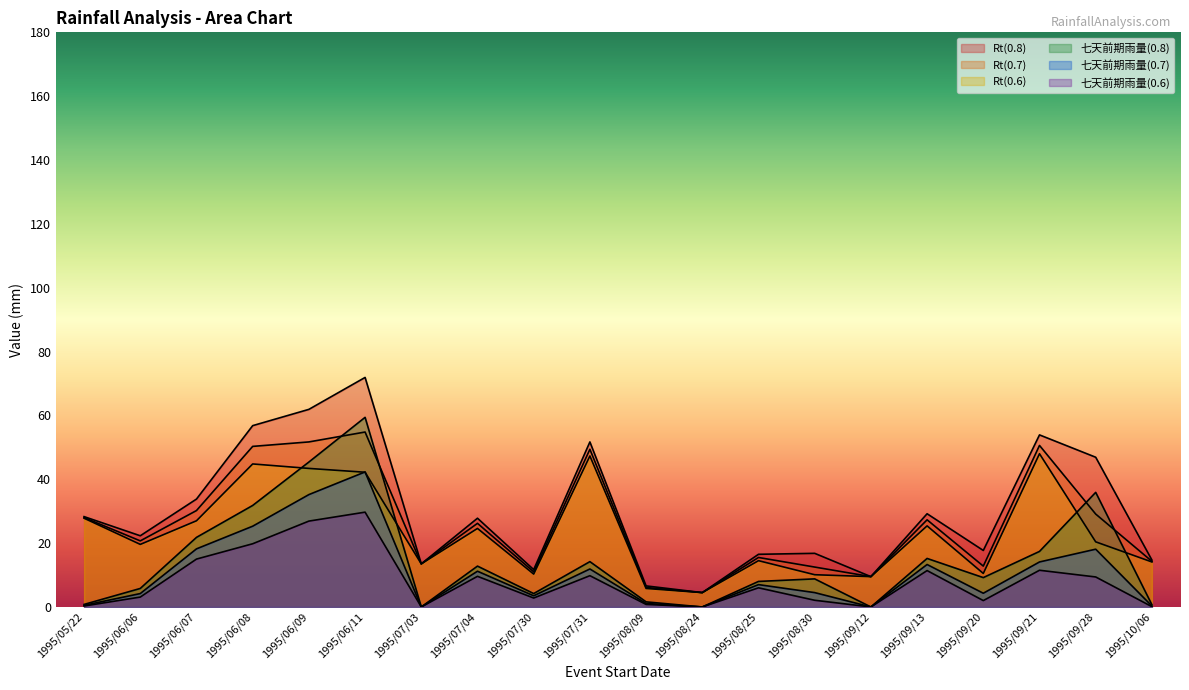

The Rt(0.7) series shows 15.5 at 1995/08/25. True or false?

True